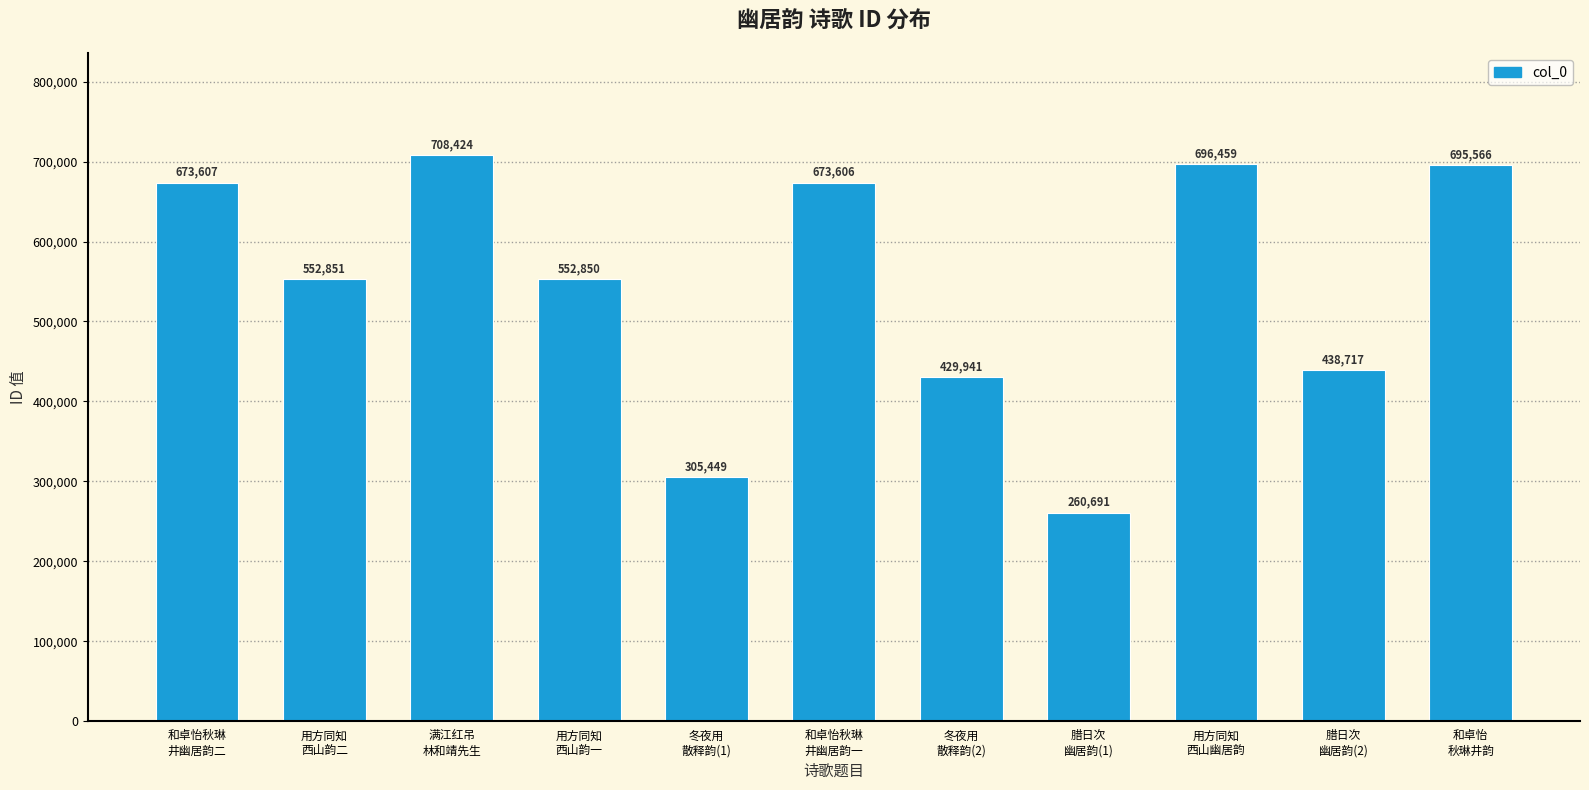

What is the minimum value shown in the chart?

260691